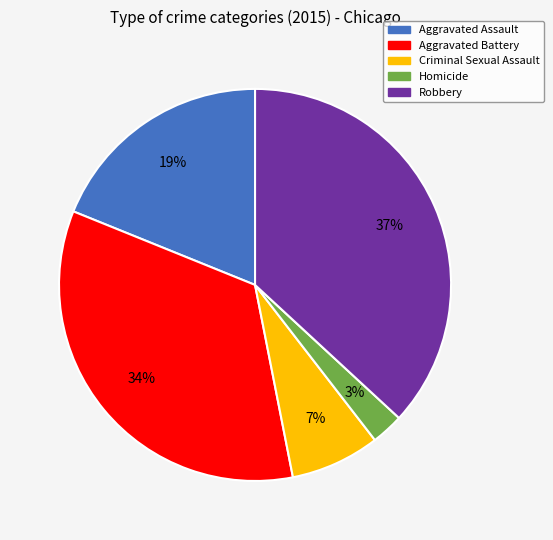

The Aggravated Battery slice represents 42% of the pie. True or false?

False